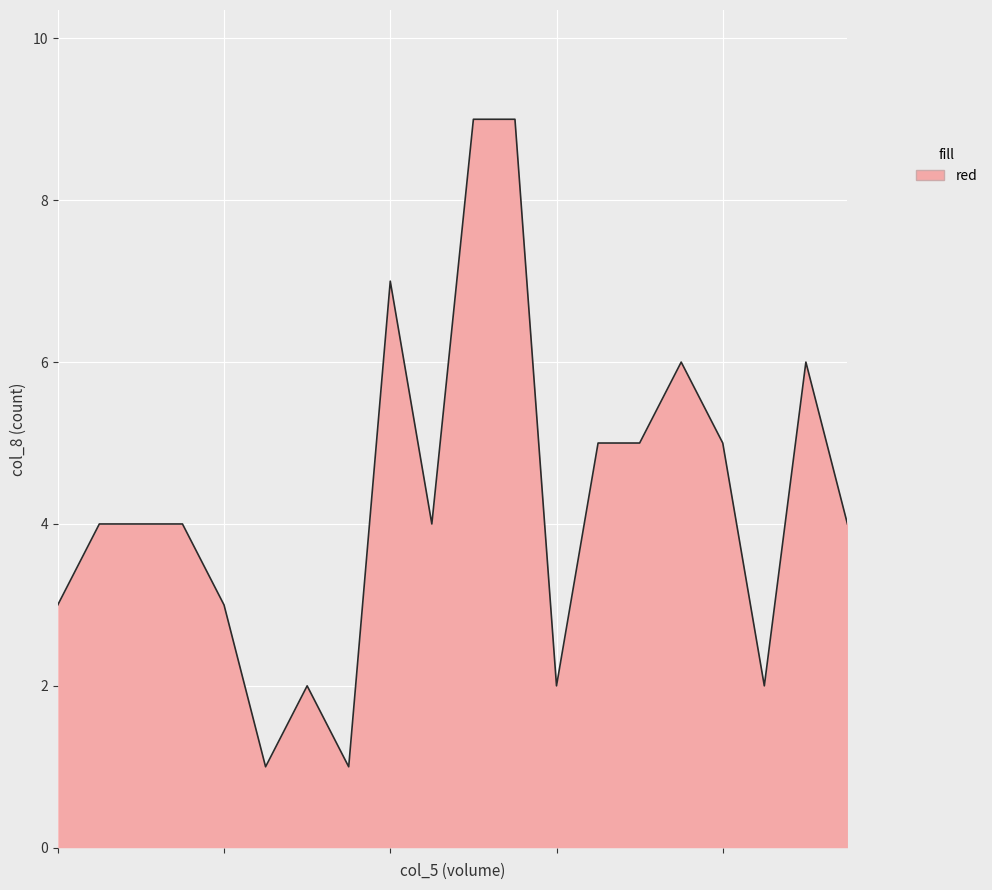

What is the greatest value displayed?

9